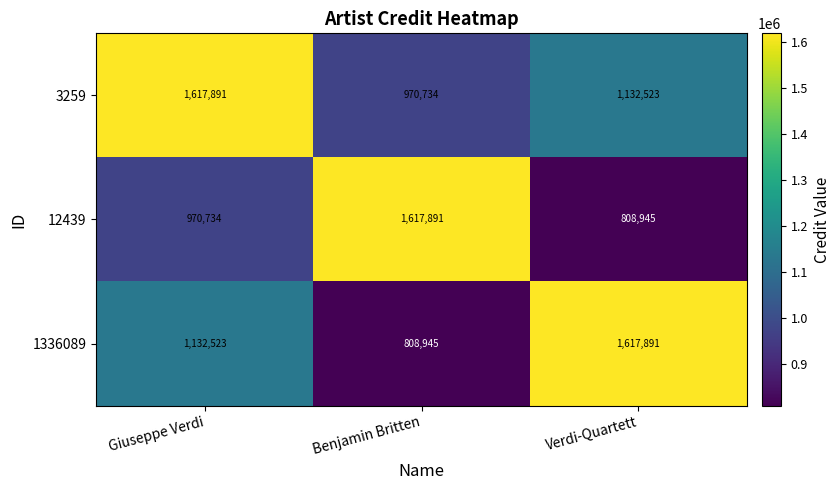

True or false: 3259 has a value of 1617891 at Giuseppe Verdi.

True